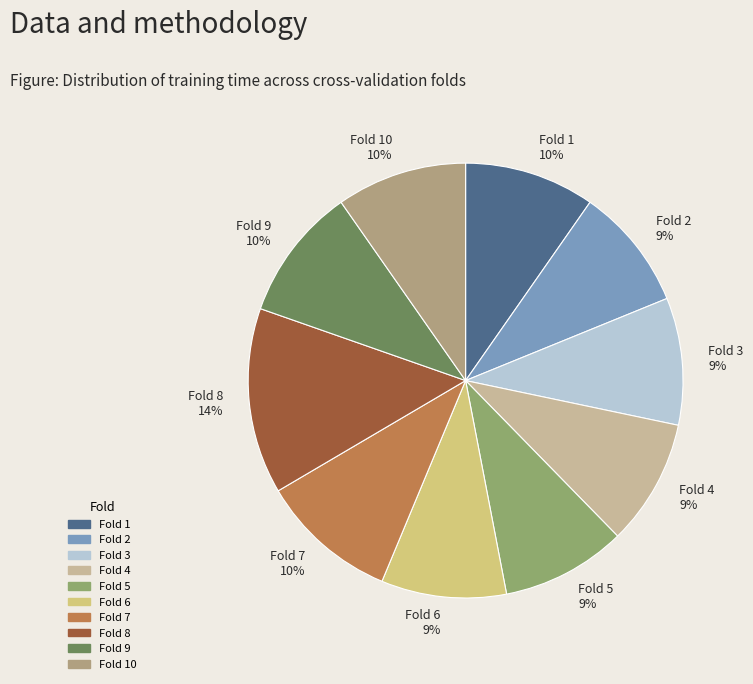

Combined, do Fold 8 and Fold 5 account for over 50%?

No